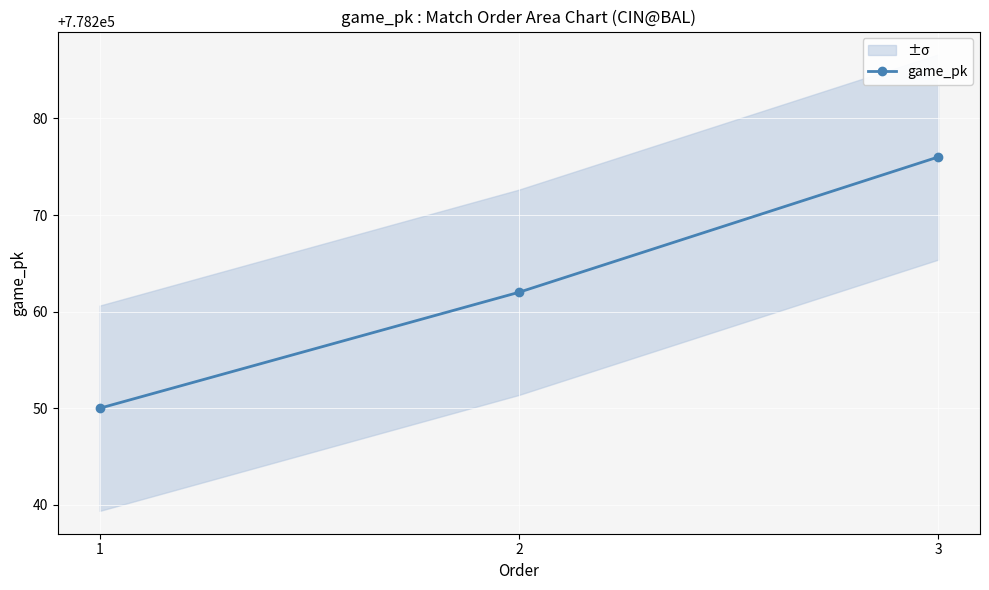

How many values are between 778250 and 778276?

3